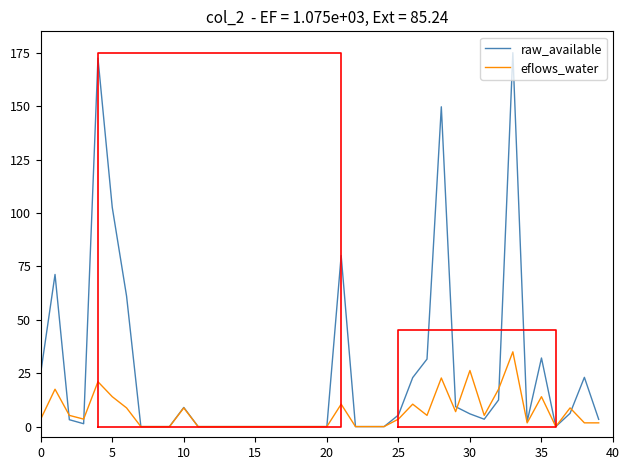

How many lines are shown in the chart?

2